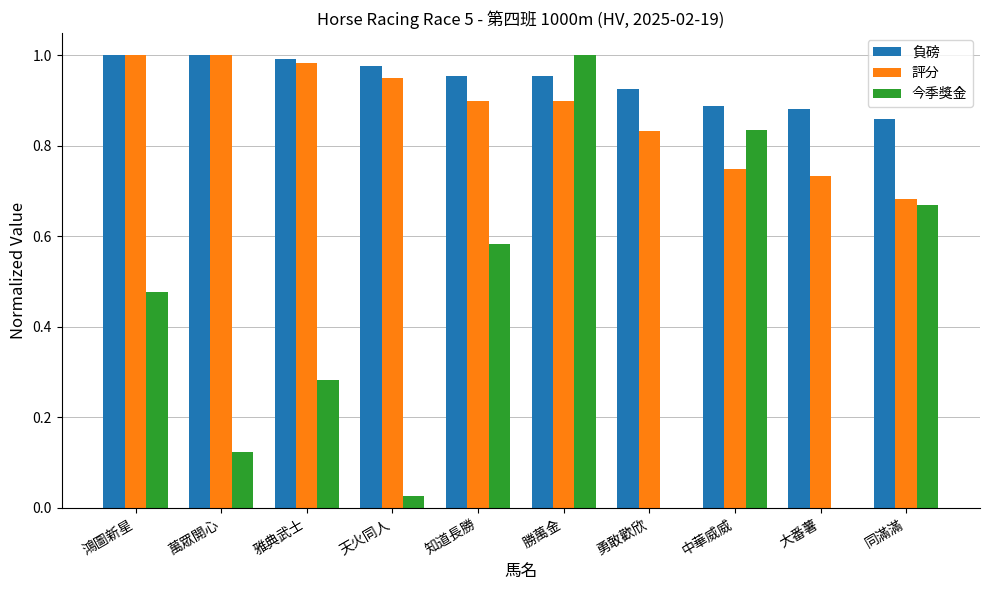

At which category is the sum across all series the highest?

勝萬金